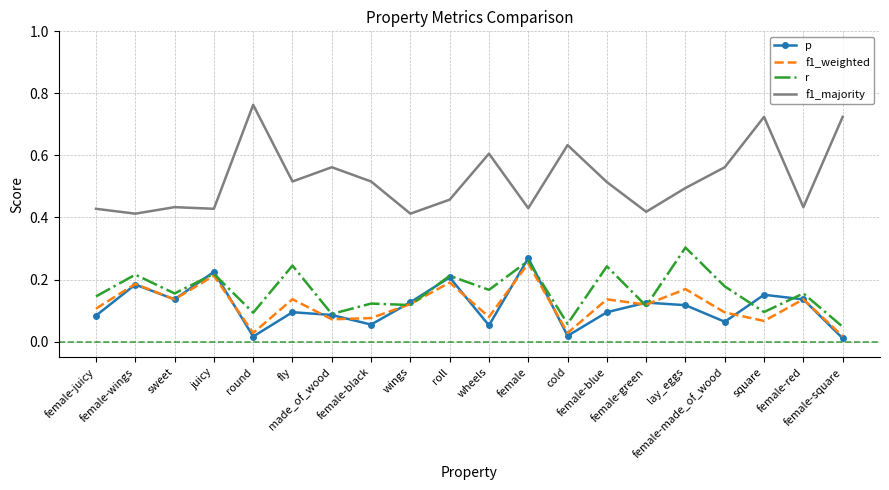

True or false: f1_majority and r cross at least once.

False